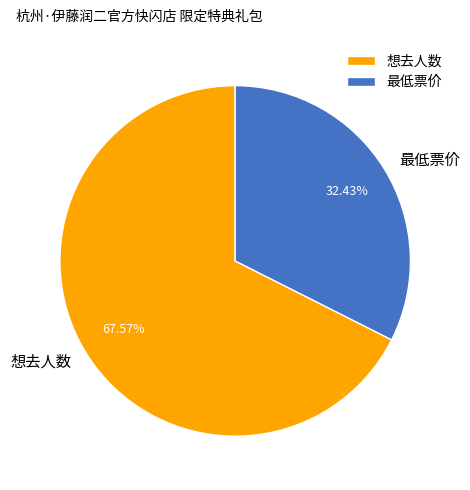

What is the largest slice in the pie chart?

想去人数